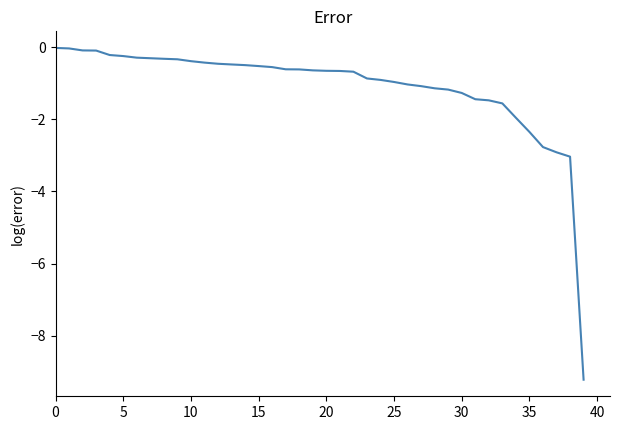

What is the difference between the maximum and minimum values?

9.2